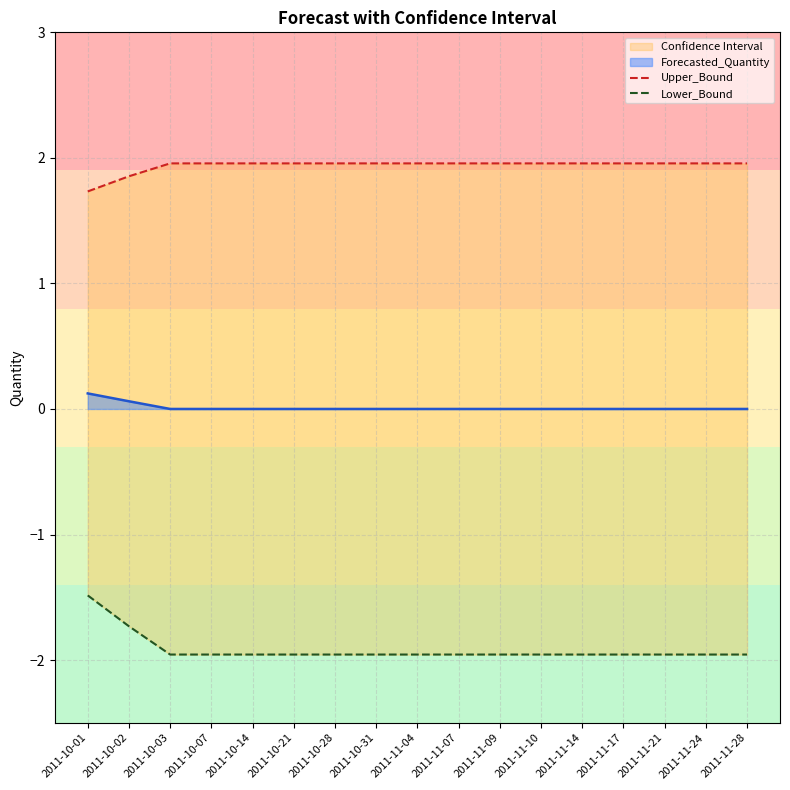

Between 2011-11-09 and 2011-11-14, which series saw the biggest shift?

Upper_Bound